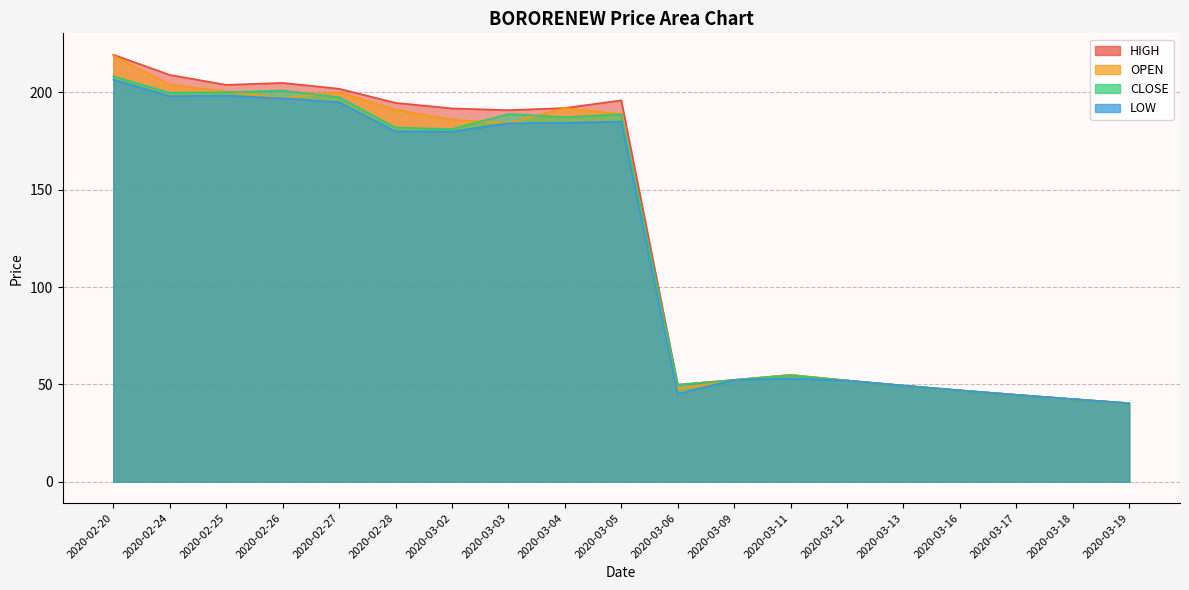

Rank the categories by LOW value from lowest to highest.

2020-03-19, 2020-03-18, 2020-03-17, 2020-03-06, 2020-03-16, 2020-03-13, 2020-03-12, 2020-03-09, 2020-03-11, 2020-03-02, 2020-02-28, 2020-03-03, 2020-03-04, 2020-03-05, 2020-02-27, 2020-02-26, 2020-02-24, 2020-02-25, 2020-02-20